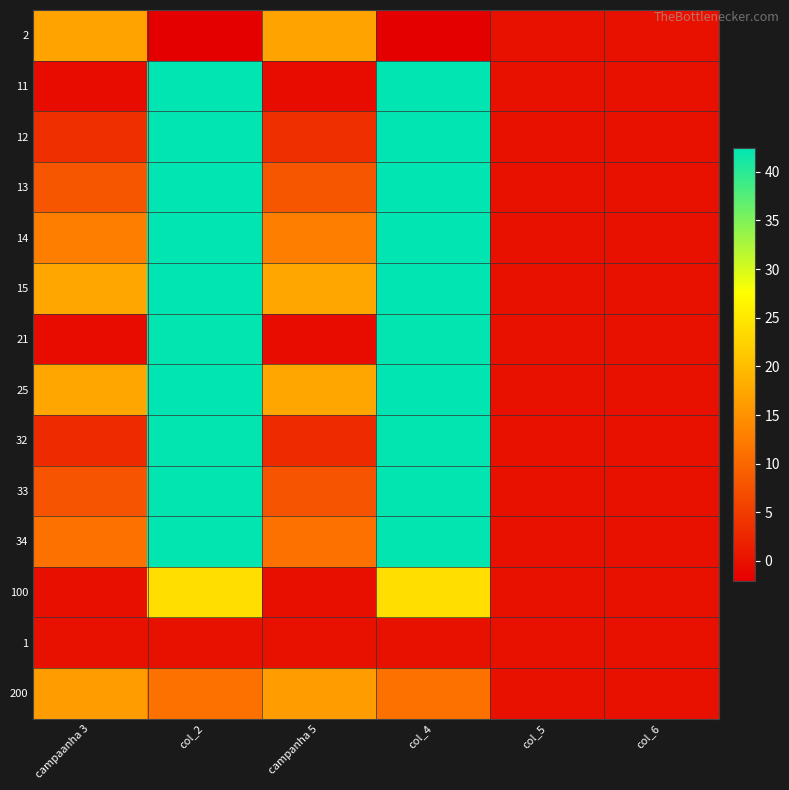

At which category does the chart reach its peak across all series?

col_4